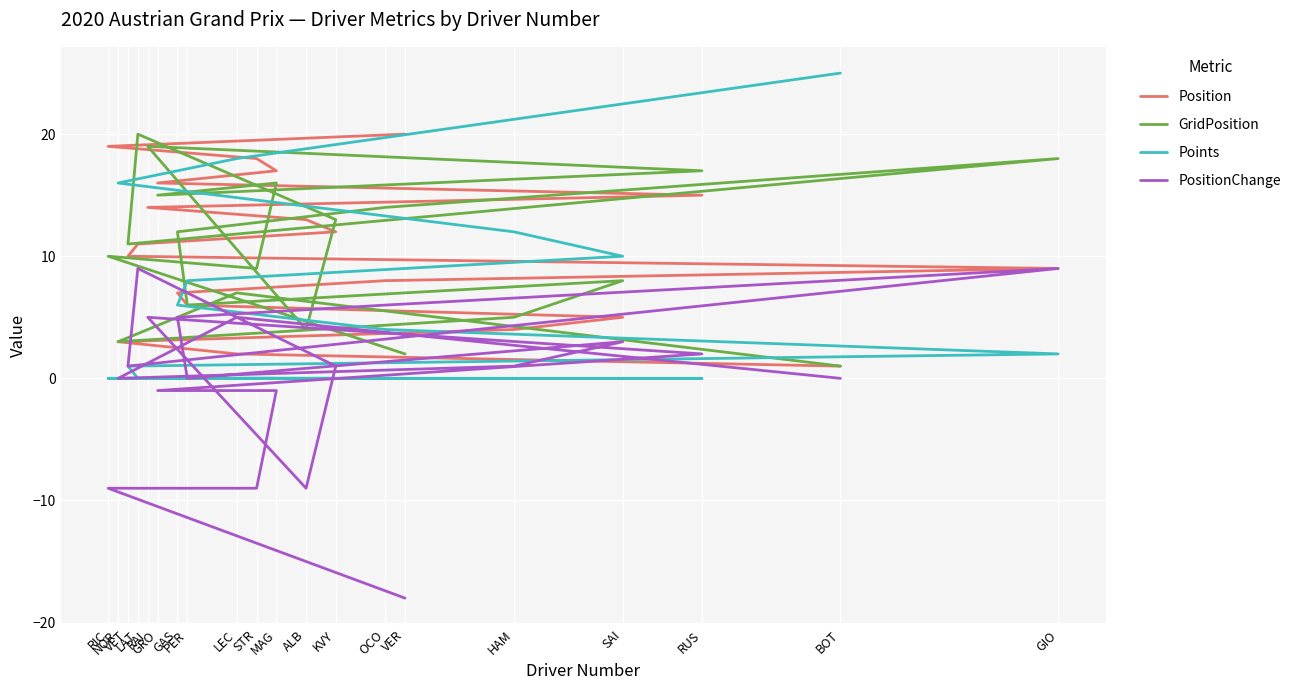

What is the difference between the PositionChange values at VET and PER?

1